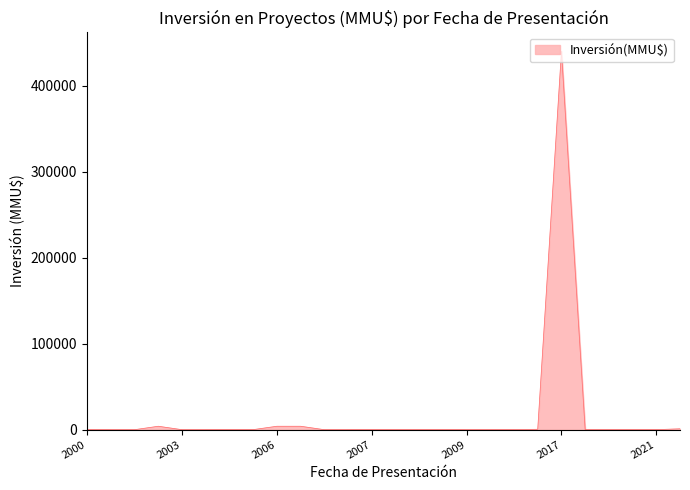

What is the difference between the maximum and minimum values?

440000